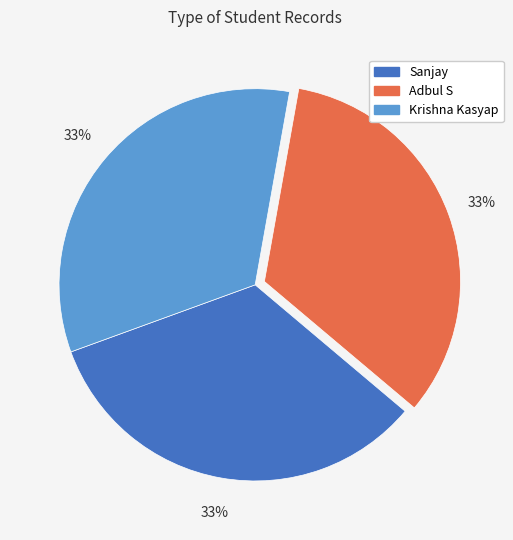

Approximately how many times larger is the value at Sanjay compared to Adbul S?

1.0